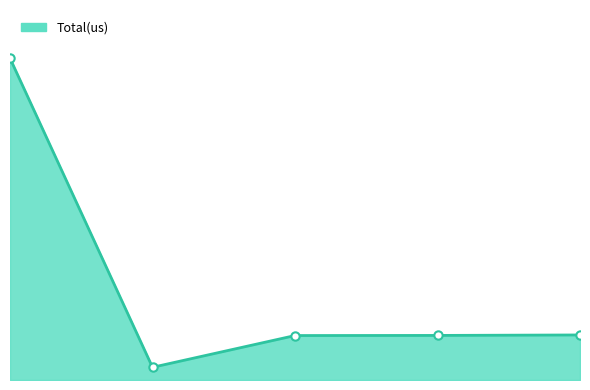

Is this an area chart (filled region under the line)?

Yes